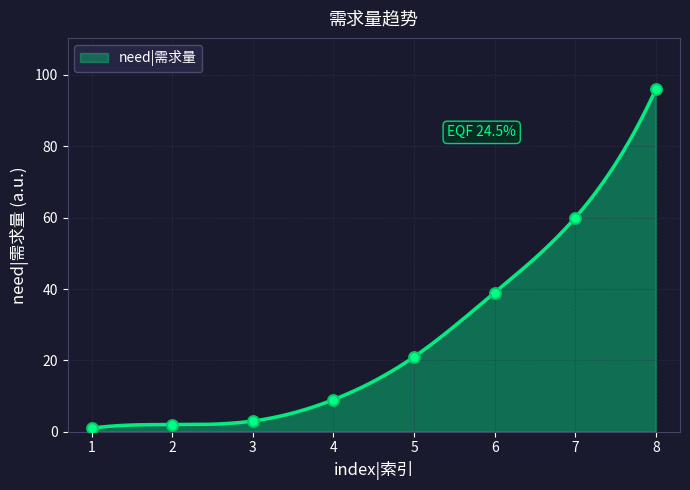

Which has a higher value, 6 or 1?

6